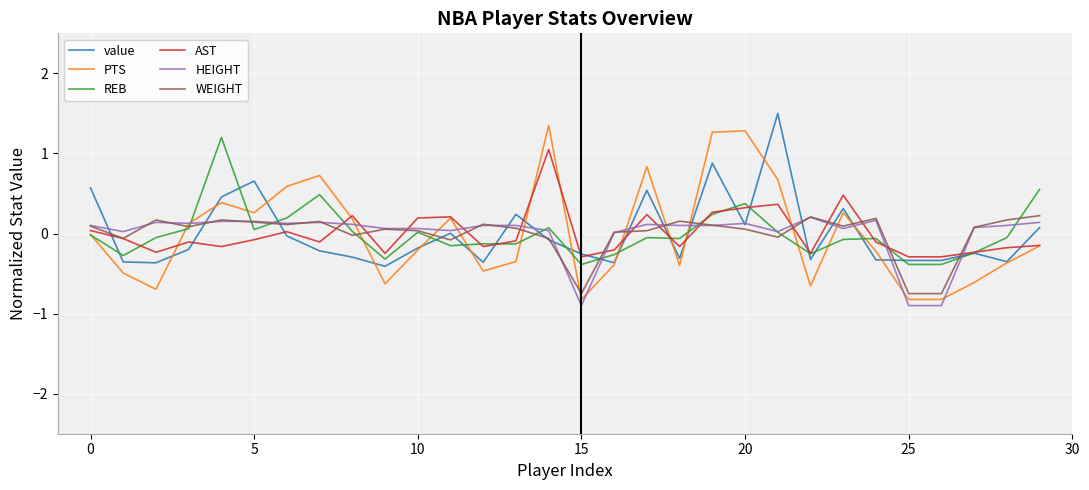

What is the smallest value displayed?

-0.9